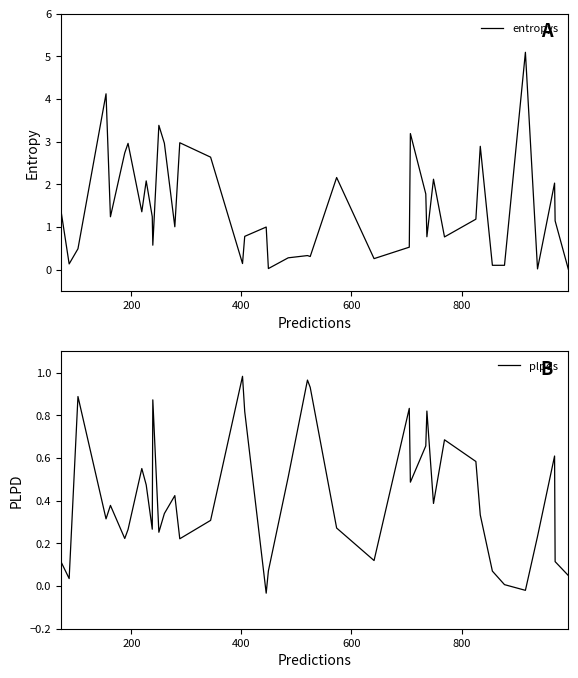

What is the greatest value displayed?

5.1